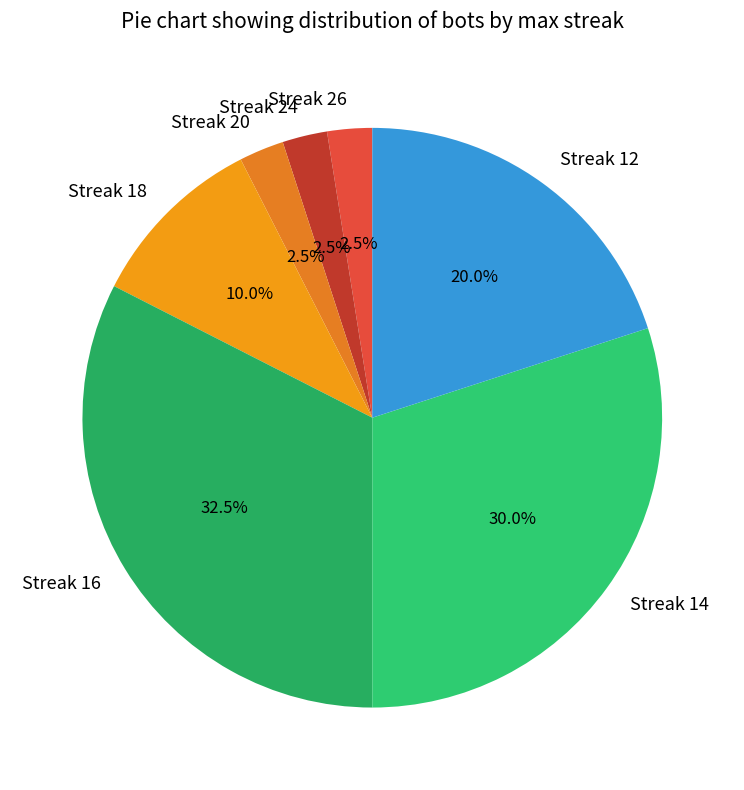

Does any single category account for the majority?

No